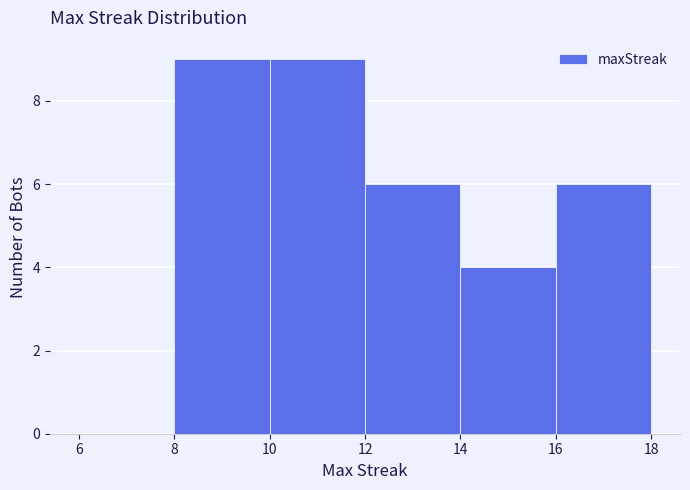

Reading left to right, transcribe this chart: for each bar, give the range it covers on the x-axis and its height. The values are not printed on the chart, so give them approximately, as read against the axis.

6 to 8: 0
8 to 10: 9
10 to 12: 9
12 to 14: 6
14 to 16: 4
16 to 18: 6